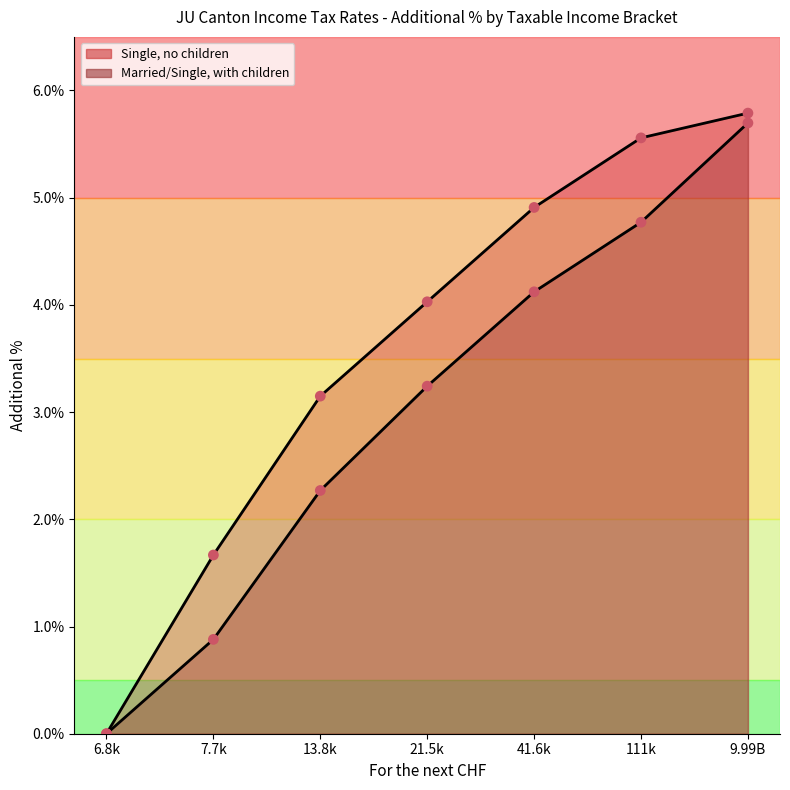

Which series contains the lowest Y value?

Single, no children